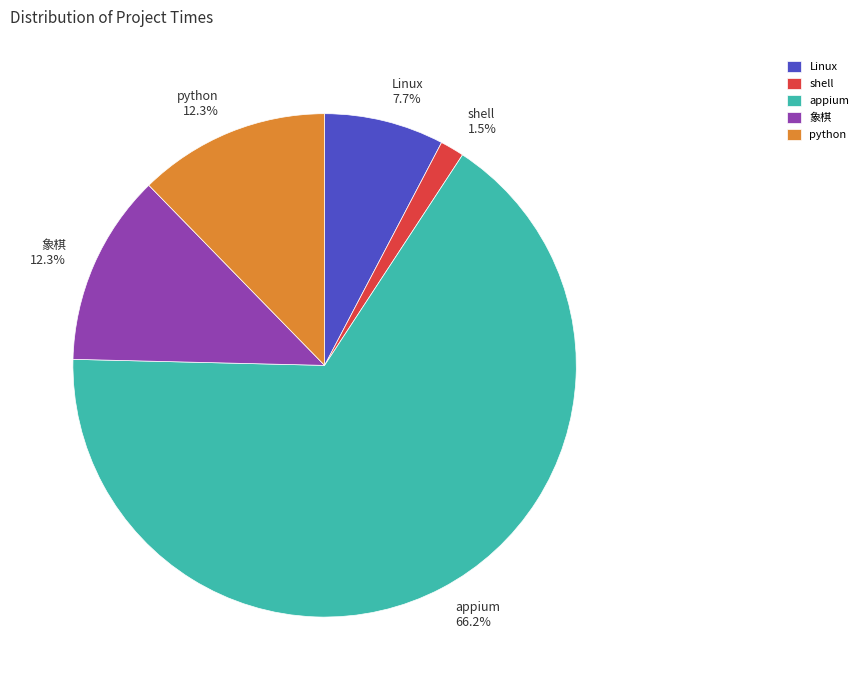

Which category has the smallest portion of the pie?

shell